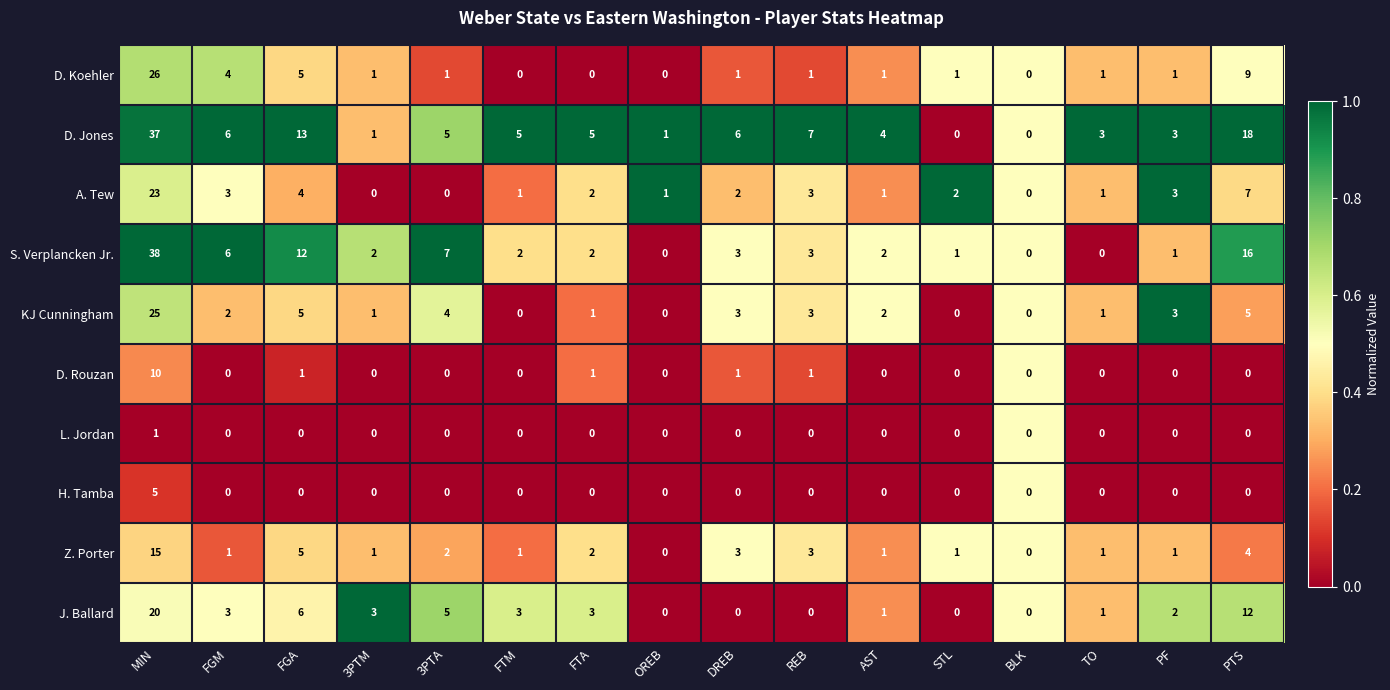

Is it true that J. Ballard equals 10 at FGA?

False